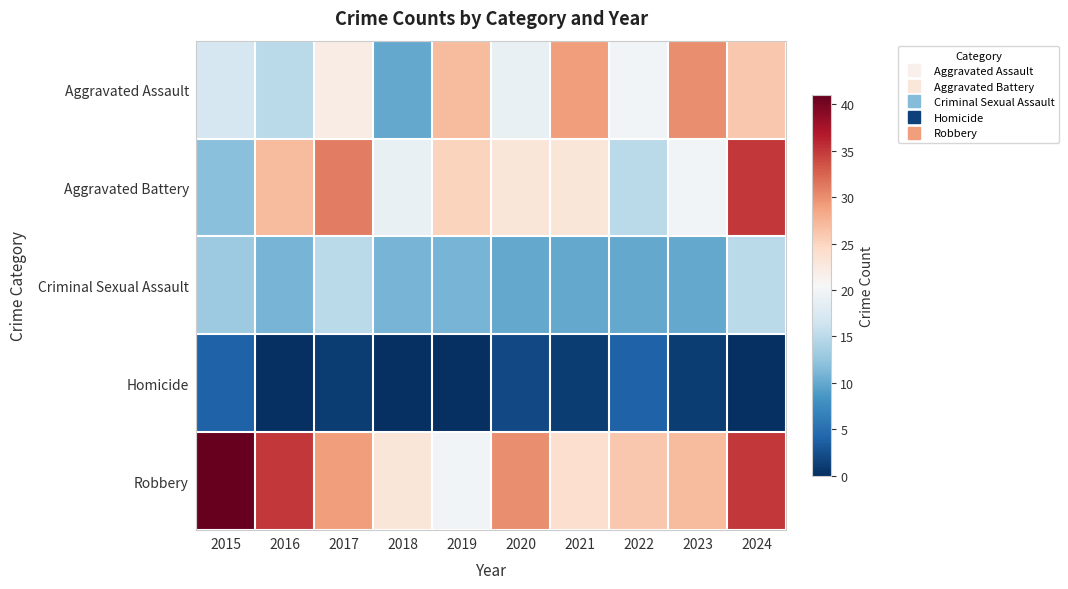

At how many categories does at least one series exceed 21?

10